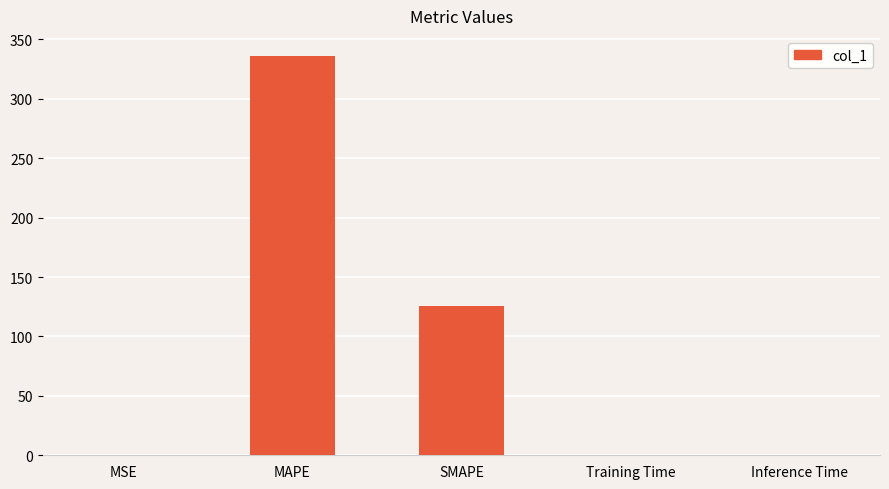

What is the maximum value shown in the chart?

336.1